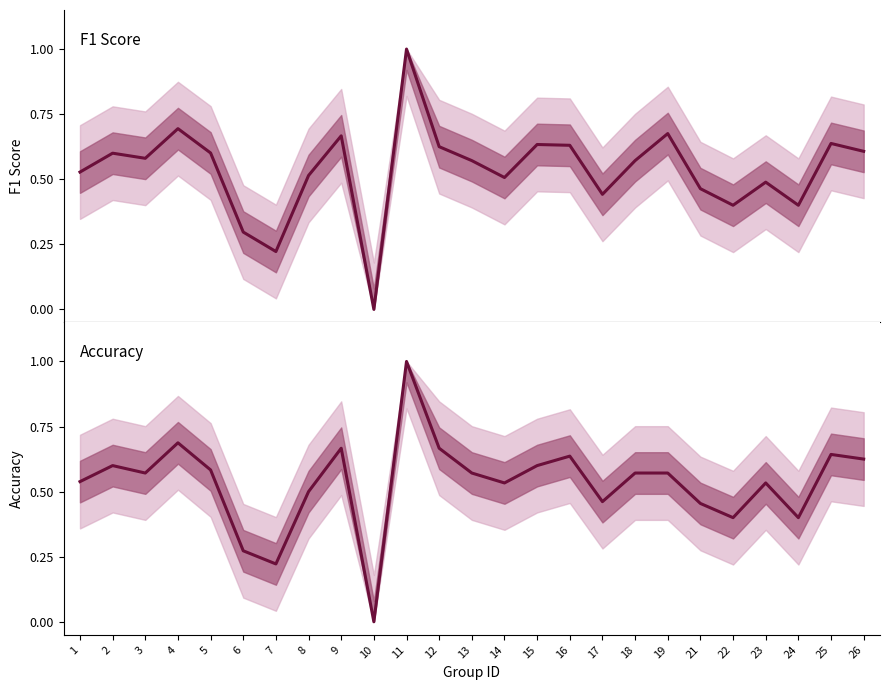

What is the approximate value of f1 at 12?

0.6